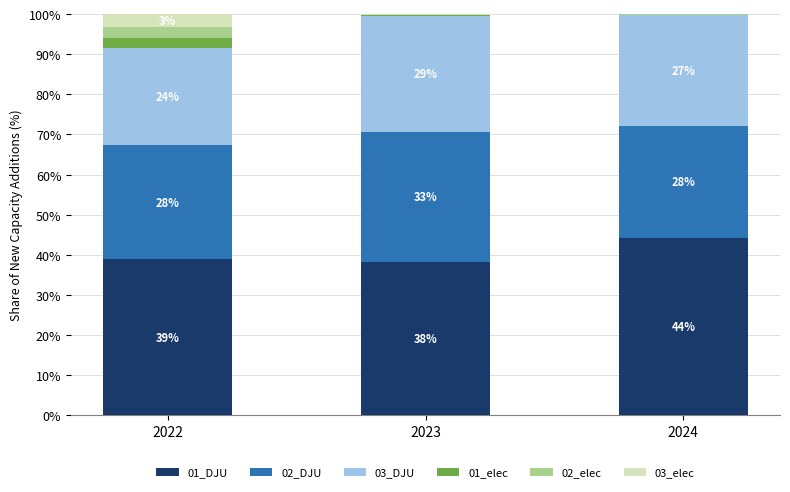

What is the maximum value for 01_DJU?

44.1